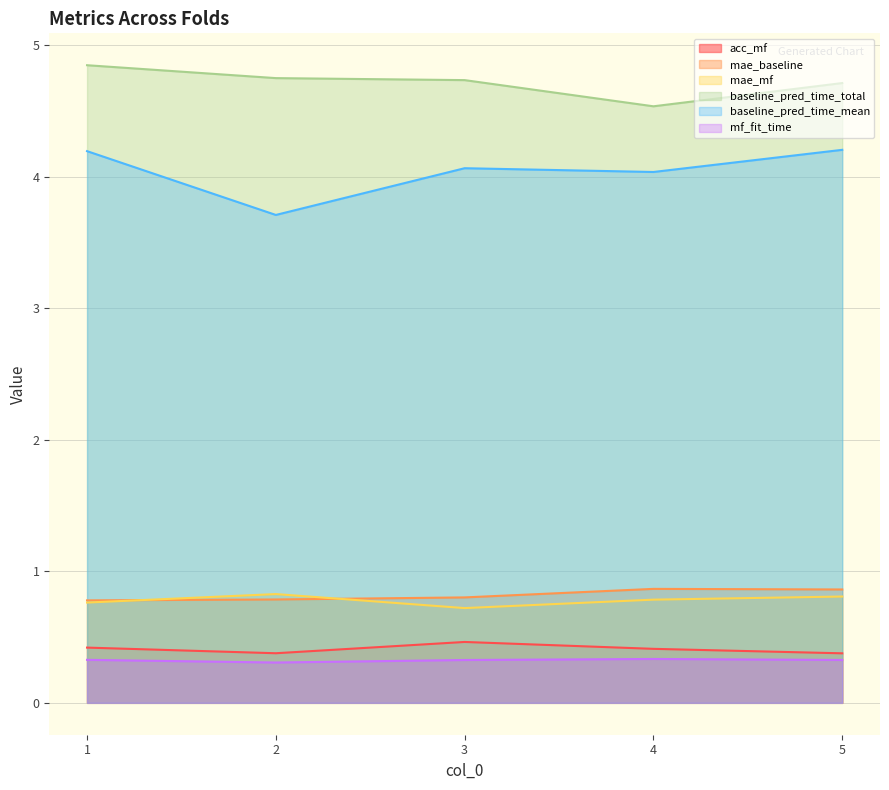

At which category does the chart reach its minimum across all series?

2